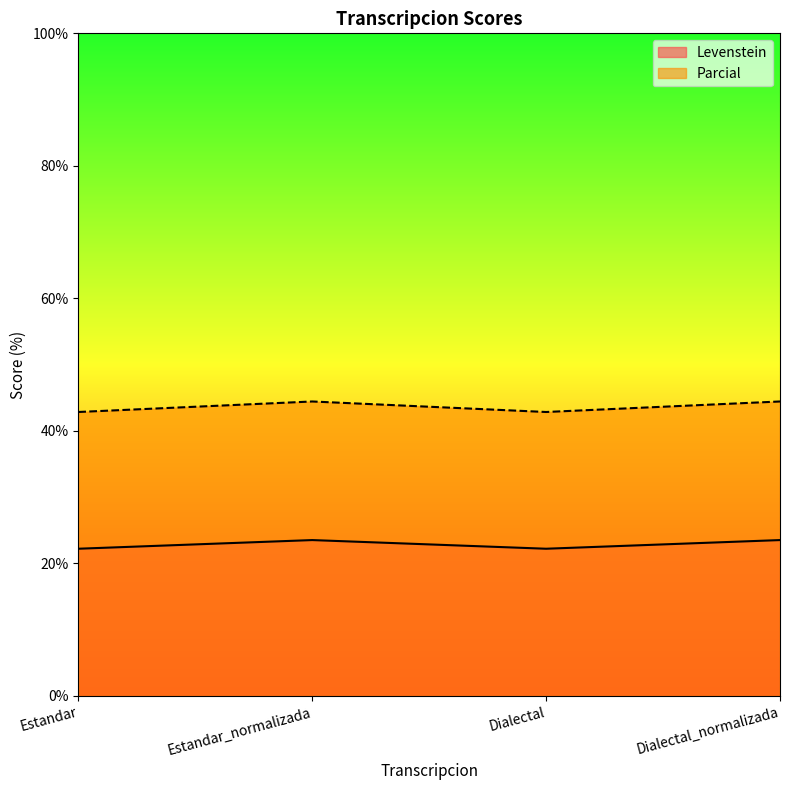

Where is Levenstein nearest to the value 43?

Estandar